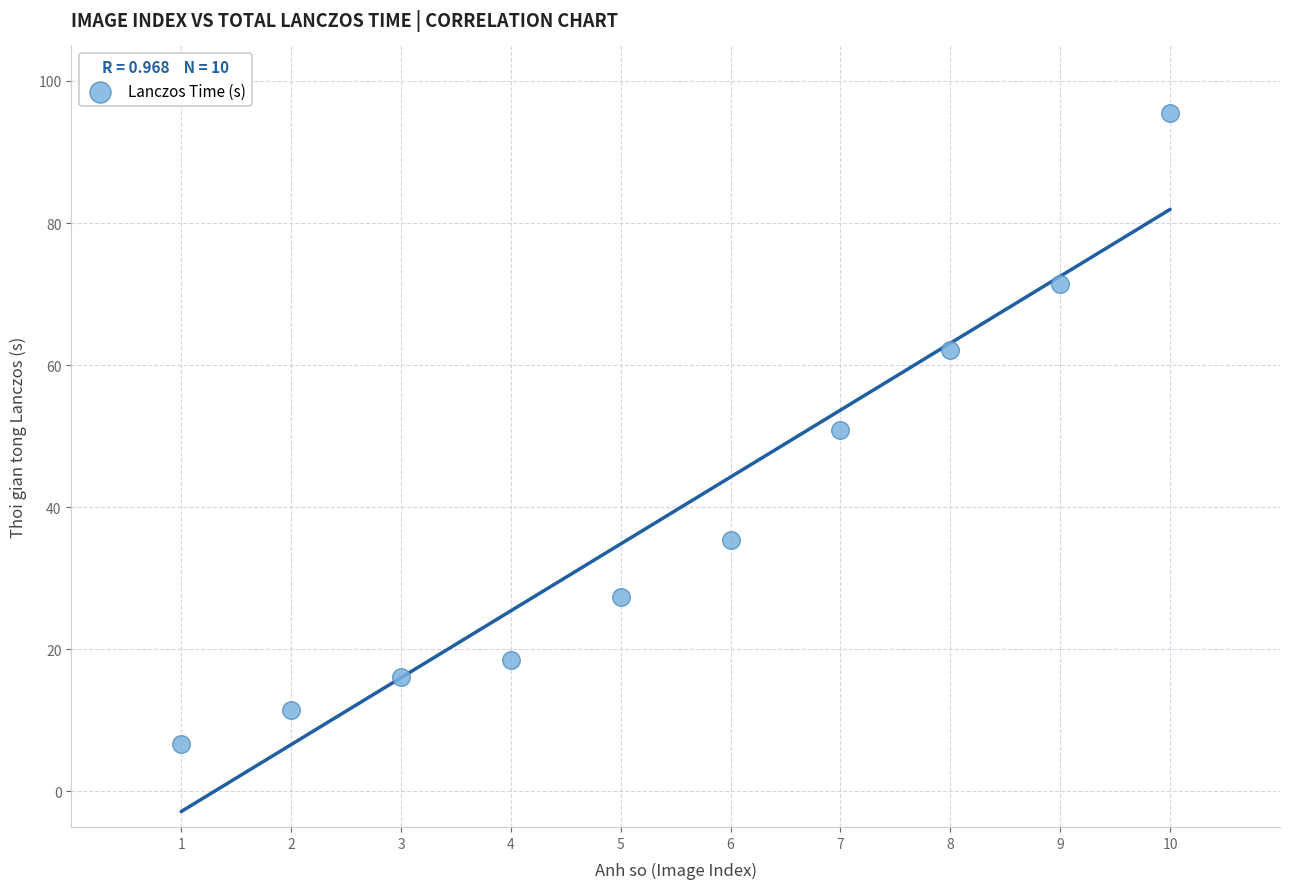

What is the average X value?

5.5